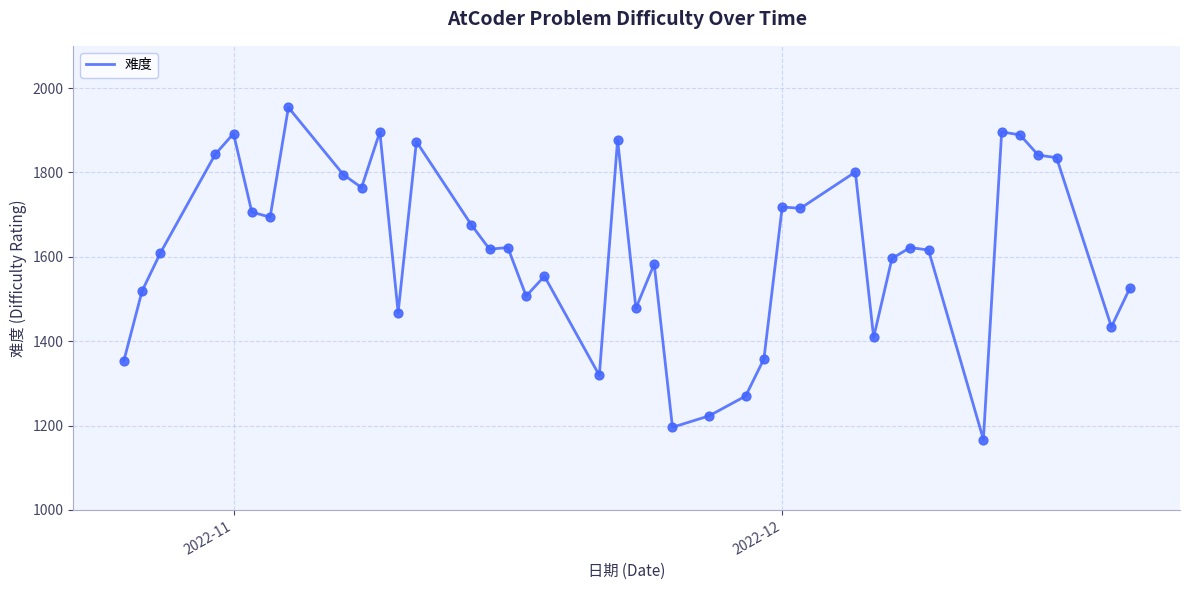

What is the maximum value shown in the chart?

1954